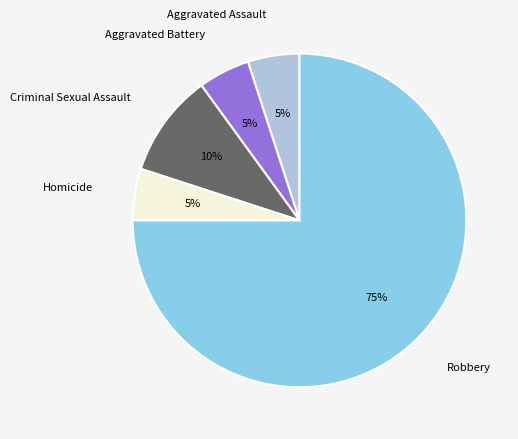

Is Aggravated Assault the majority of the pie?

No